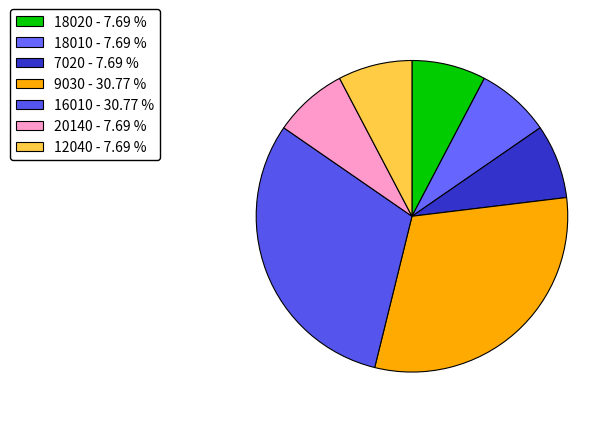

Is the sum of 16010 and 7020 greater than half?

No